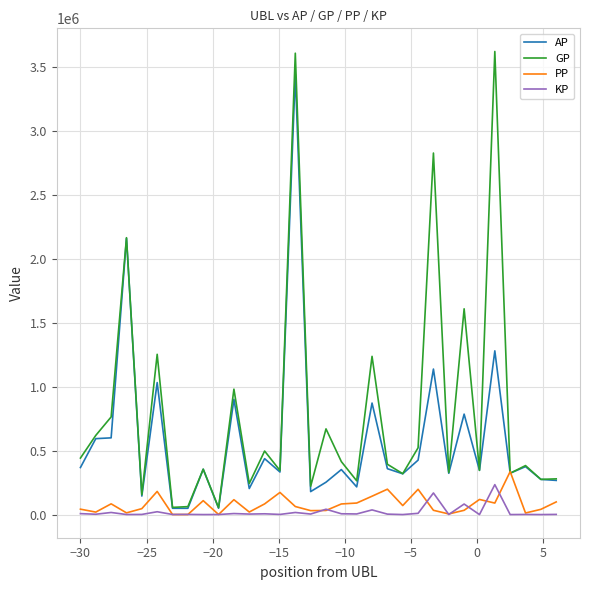

Which series has the largest range (max minus min)?

GP